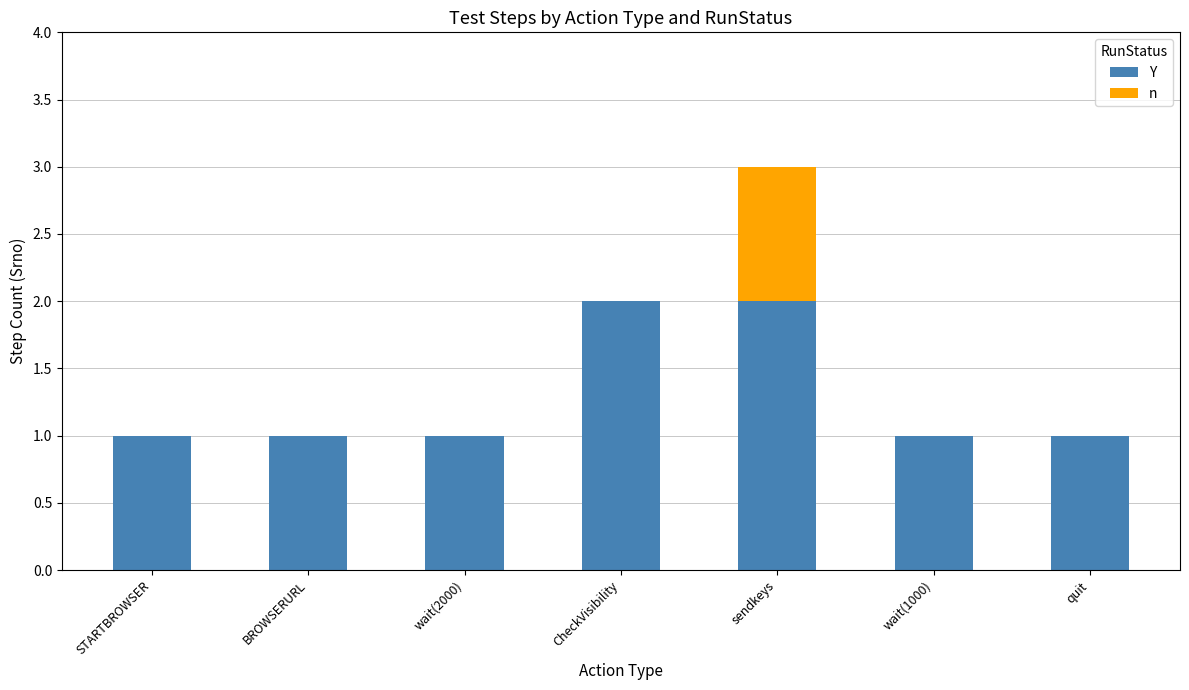

True or false: Y has a value of 2 at STARTBROWSER.

False